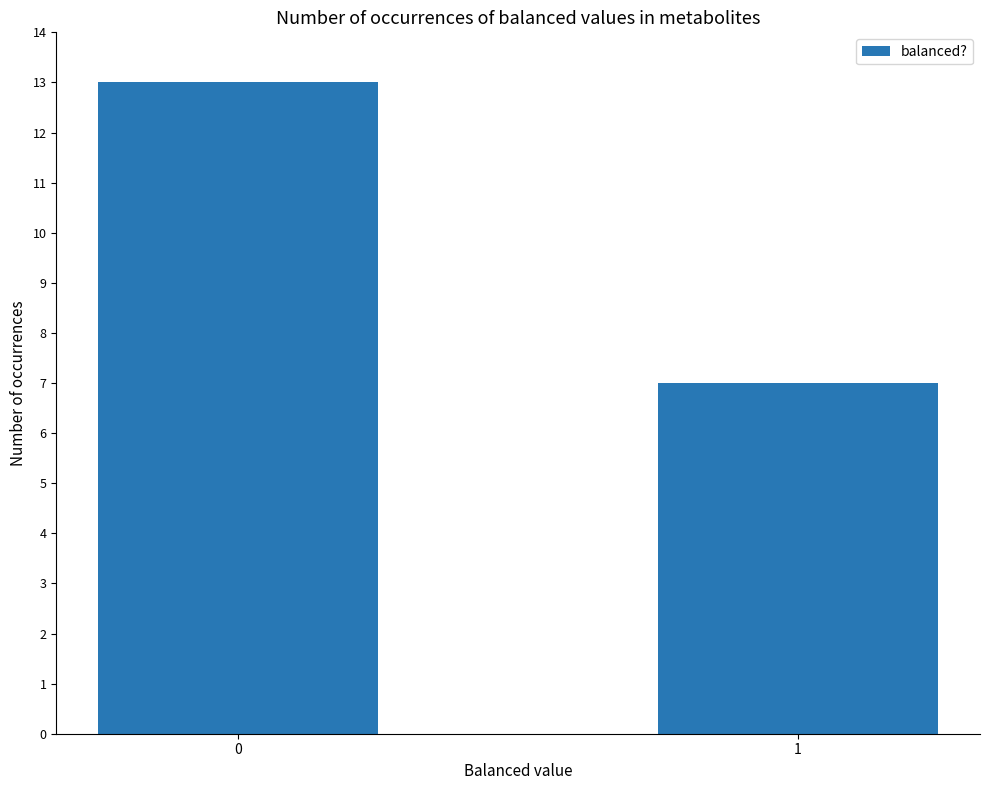

The chart shows a value of 7 at 1. True or false?

True